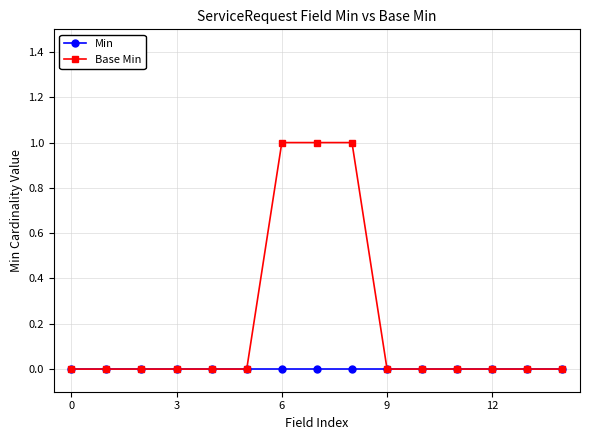

Rank the series by their maximum value, from highest to lowest.

Base Min, Min